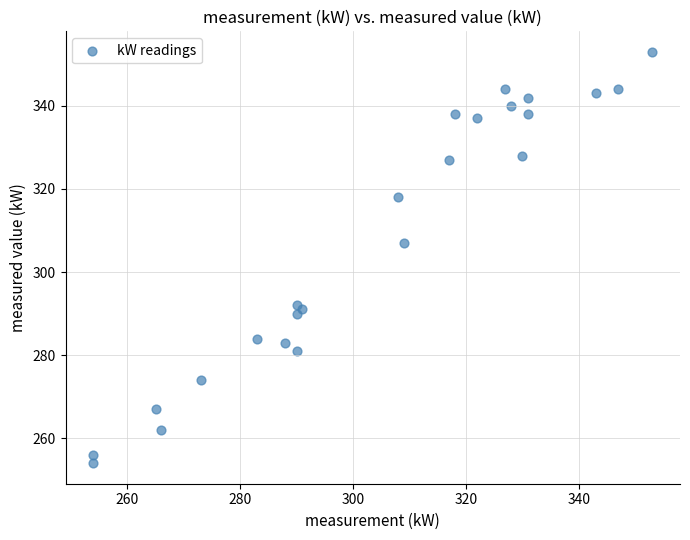

What Y value in the scatter plot is closest to 303?

307